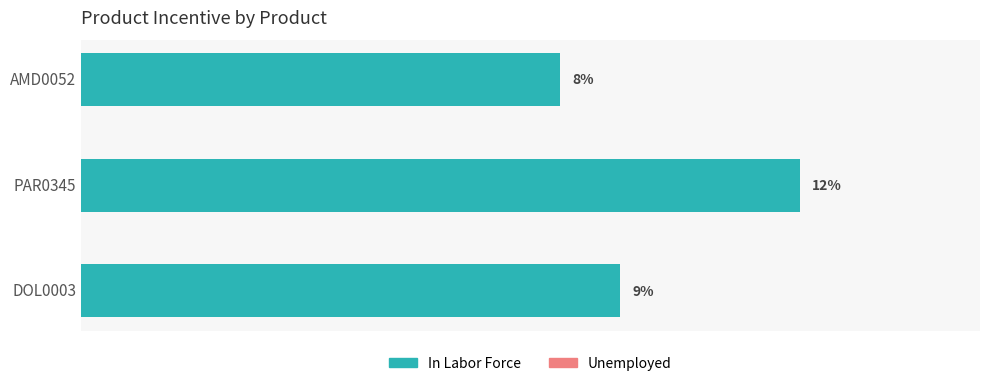

Which label corresponds to the largest value in the chart?

PAR0345